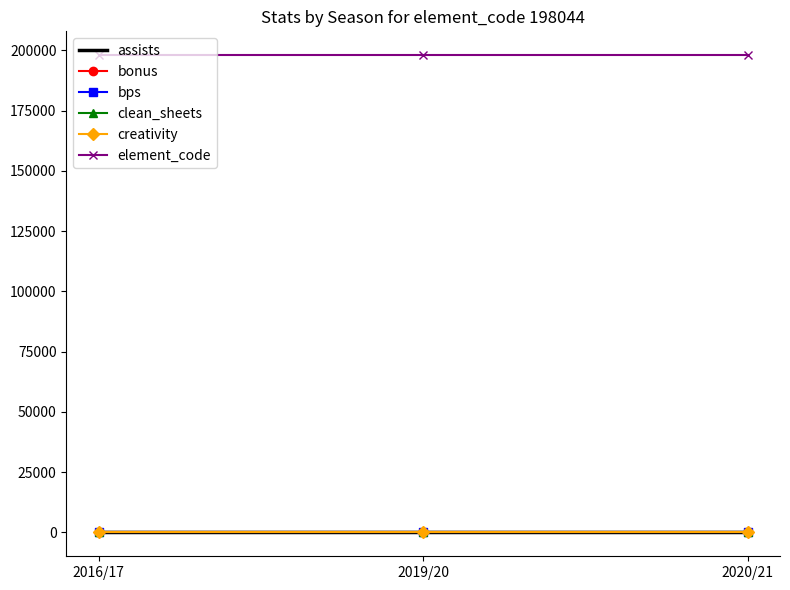

Which has a higher value, 2019/20 or 2016/17?

2019/20